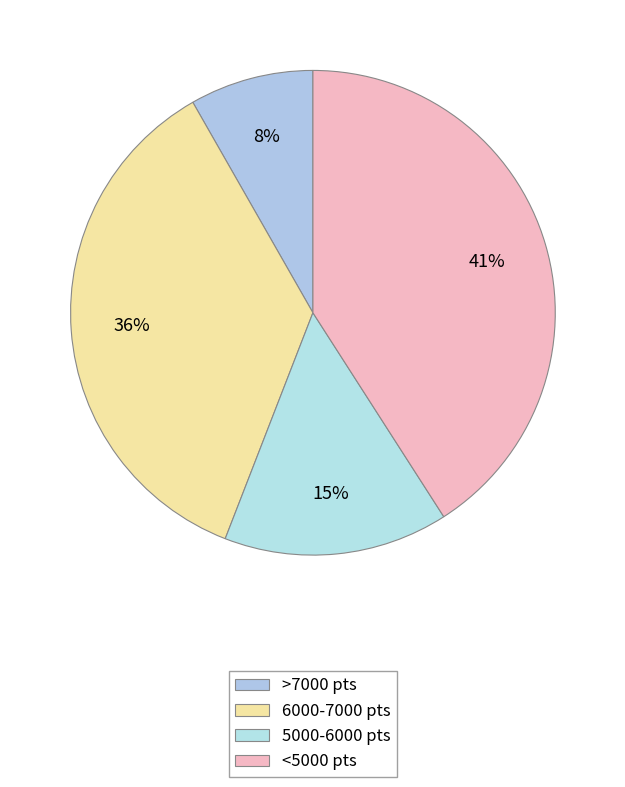

How many segments does this pie chart have?

4